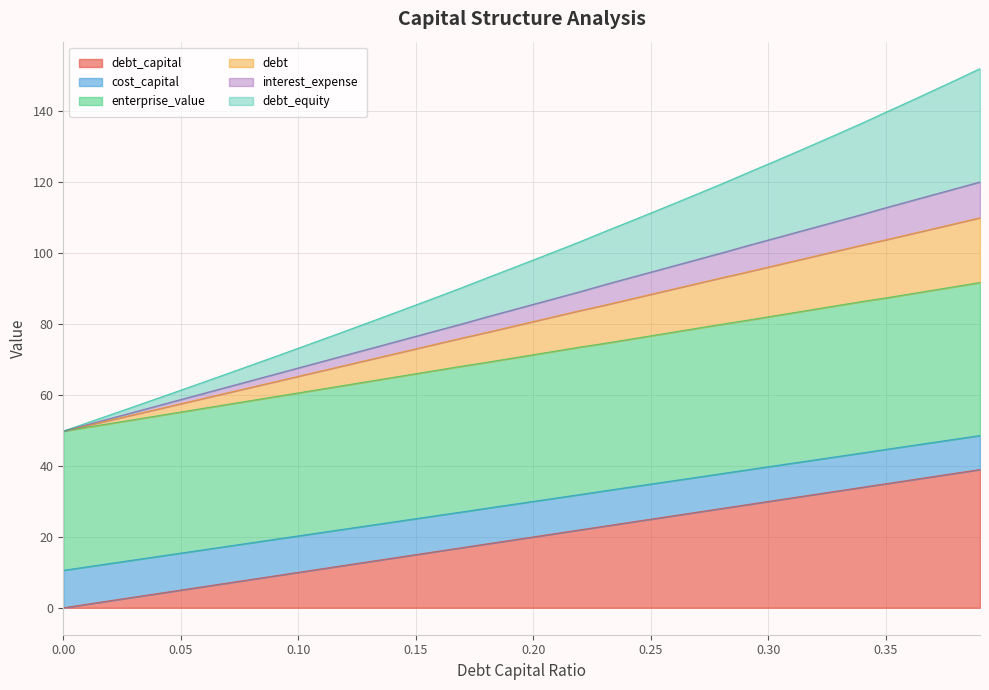

What position from the right is 0.35?

5